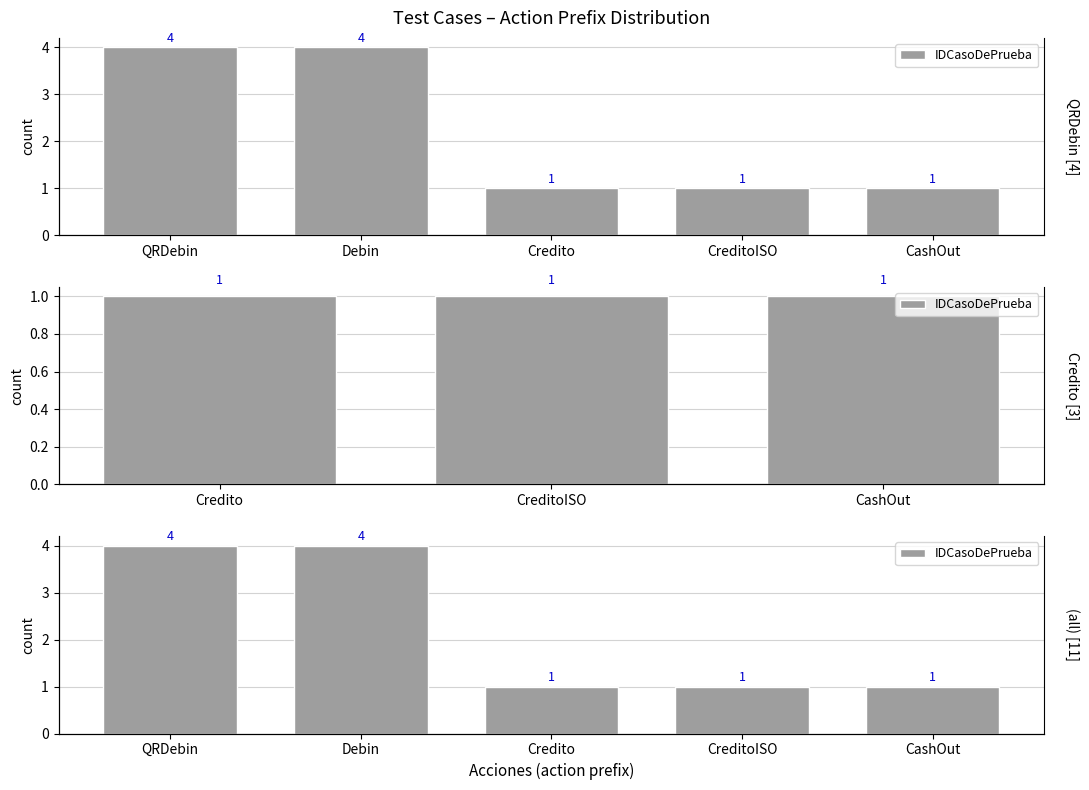

What is the label of the 1st bar from the left?

QRDebin